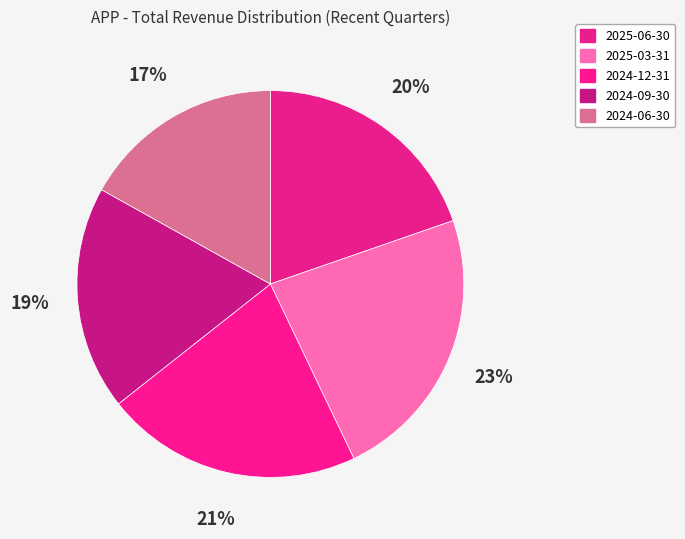

Which slice is the largest?

2025-03-31